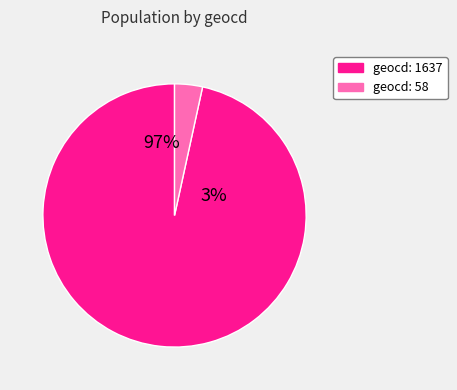

Which category accounts for the majority?

1637